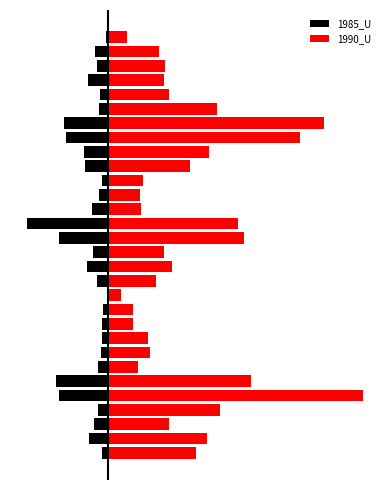

Between 10 and 19, which series saw the biggest shift?

1990_U